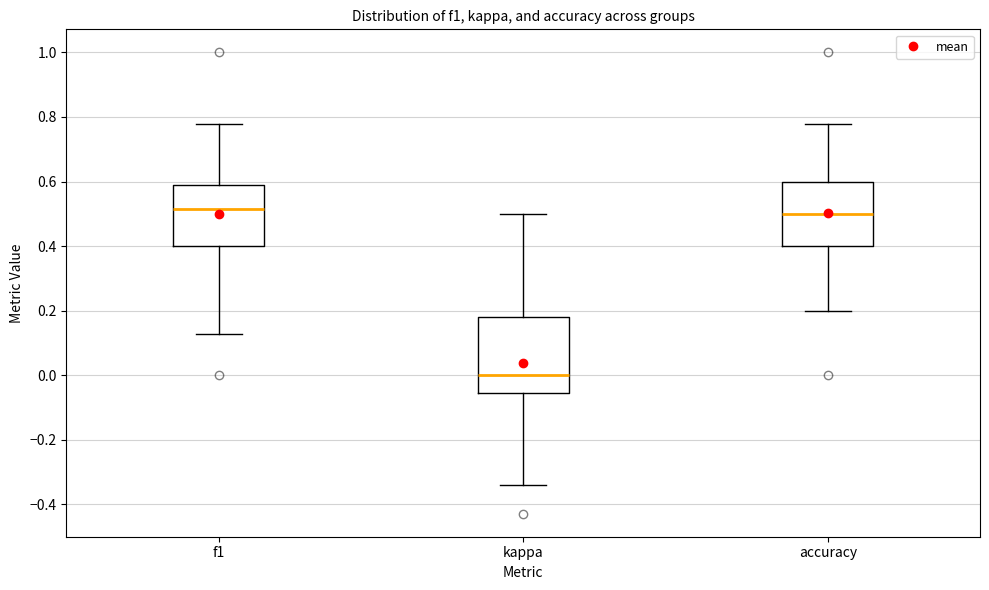

Which box is the tallest, from its lower edge to its upper edge?

kappa